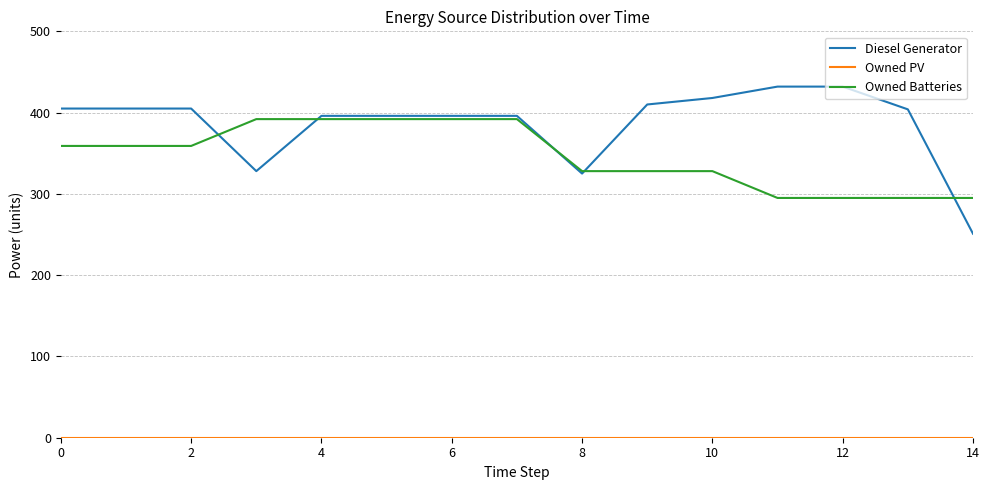

Which series has the largest range (max minus min)?

Diesel Generator